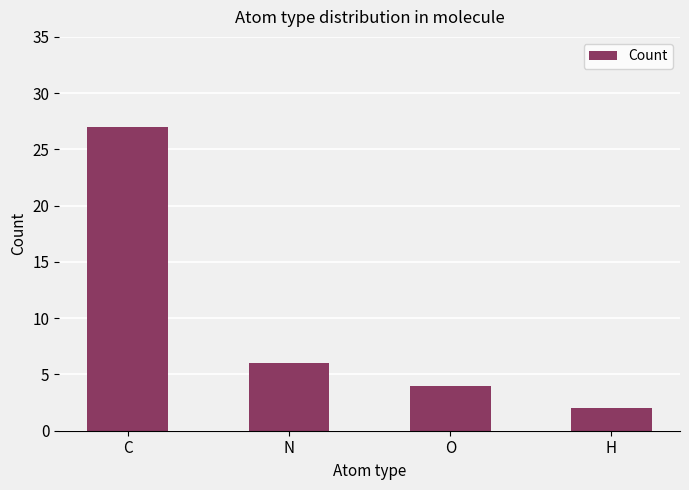

Does the chart contain any negative values?

No